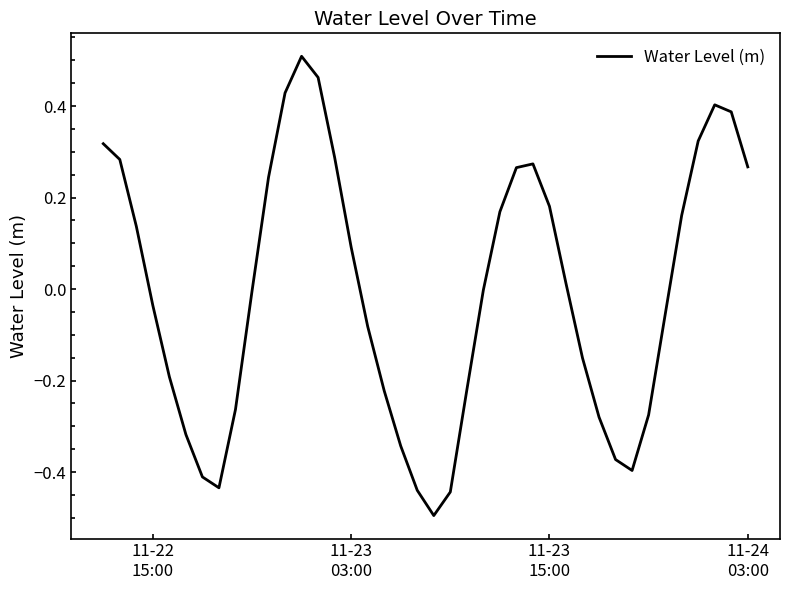

What is the difference between the maximum and minimum values?

1.0